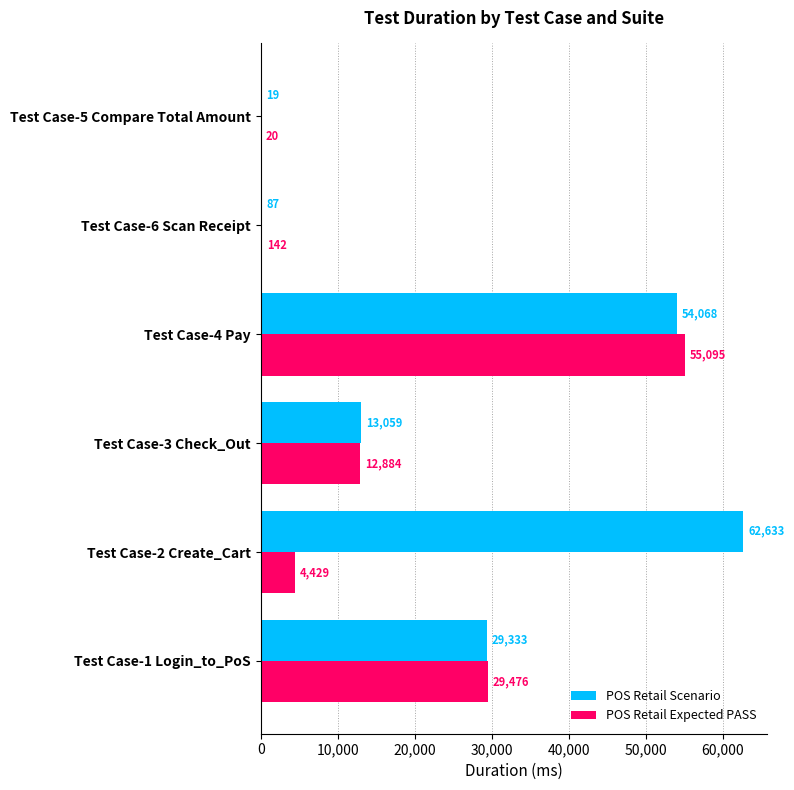

At which category is the sum across all series the highest?

Test Case-4 Pay